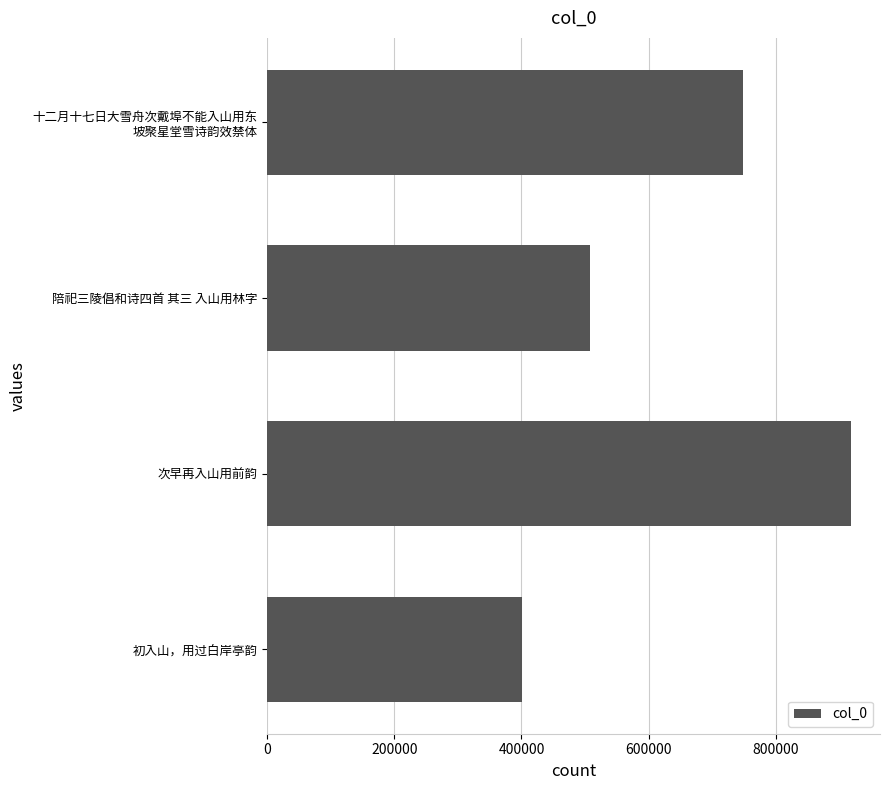

List the labels in order of value, largest first.

次早再入山用前韵, 十二月十七日大雪舟次戴埠不能入山用东
坡聚星堂雪诗韵效禁体, 陪祀三陵倡和诗四首 其三 入山用林字, 初入山，用过白岸亭韵